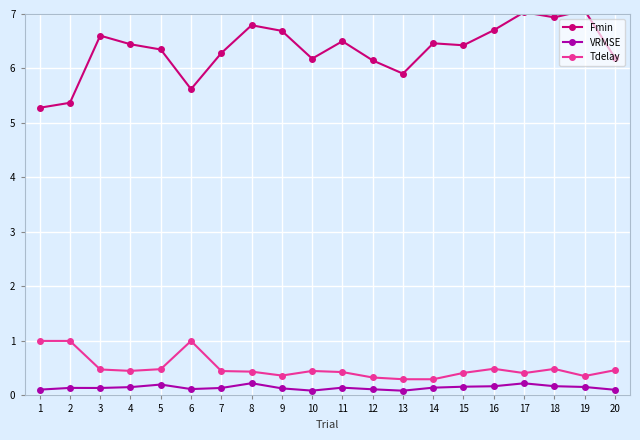

True or false: Tdelay and VRMSE cross at least once.

False